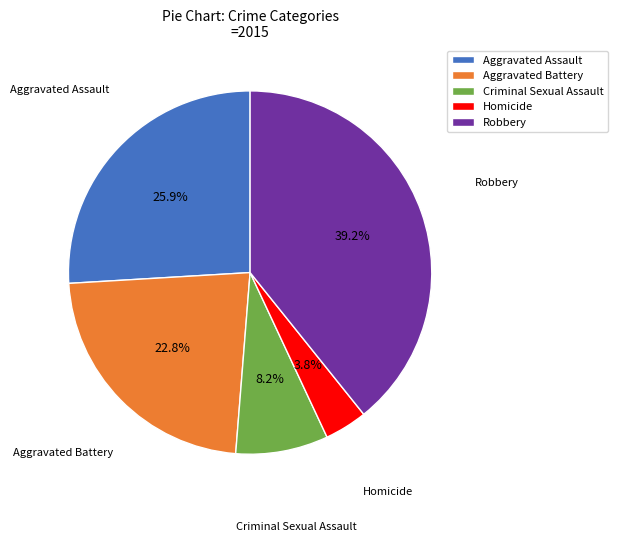

Combined, what portion of the pie is Homicide and Robbery?

43.0%